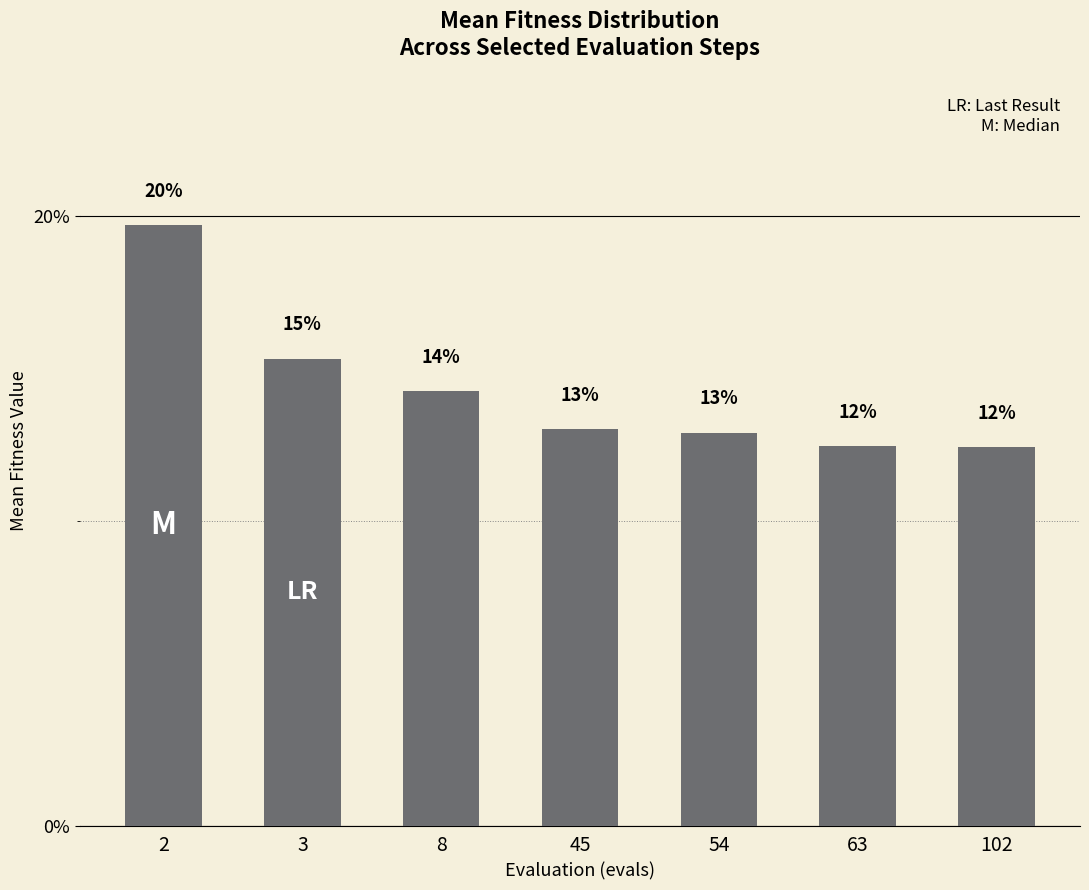

Are the bars horizontal?

No